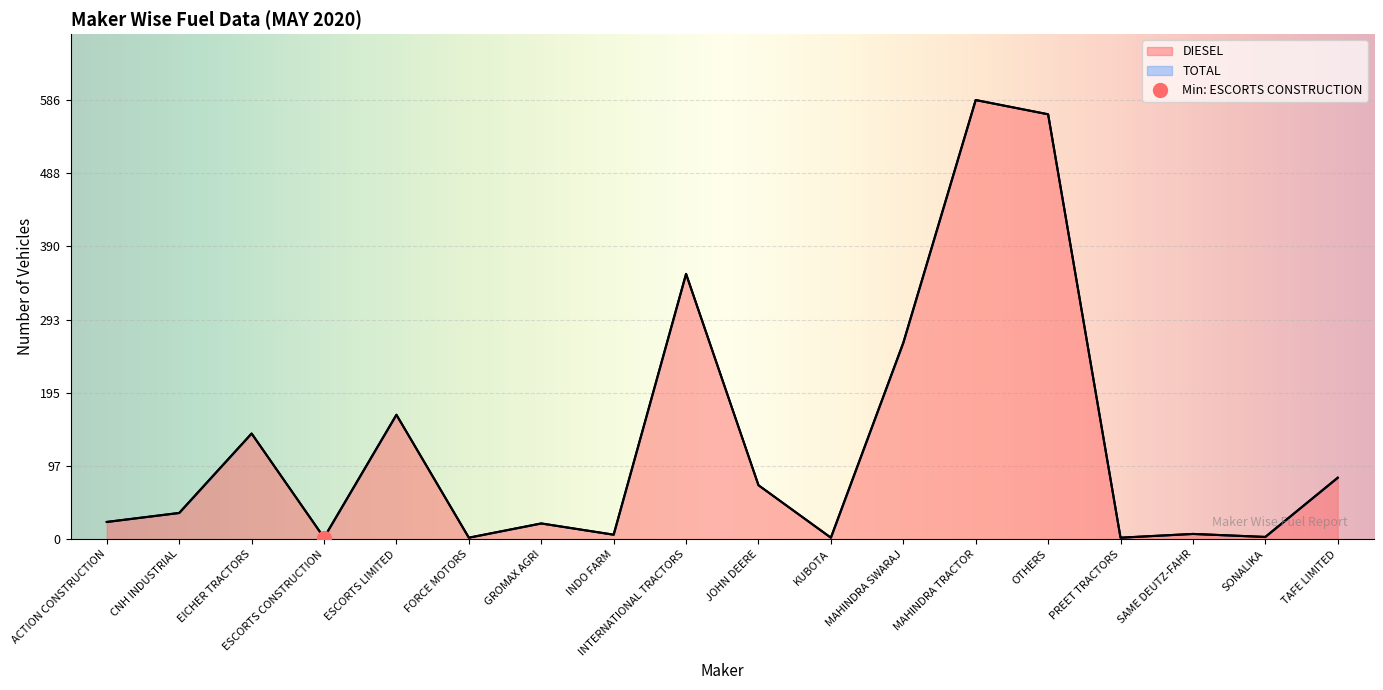

Reading right to left, transcribe all the data shown in this chart.

DIESEL: TAFE LIMITED=82	SONALIKA=3	SAME DEUTZ-FAHR=7	PREET TRACTORS=2	OTHERS=567	MAHINDRA TRACTOR=586	MAHINDRA SWARAJ=262	KUBOTA=2	JOHN DEERE=72	INTERNATIONAL TRACTORS=354	INDO FARM=6	GROMAX AGRI=21	FORCE MOTORS=2	ESCORTS LIMITED=166	ESCORTS CONSTRUCTION=2	EICHER TRACTORS=141	CNH INDUSTRIAL=35	ACTION CONSTRUCTION=23
TOTAL: TAFE LIMITED=82	SONALIKA=3	SAME DEUTZ-FAHR=7	PREET TRACTORS=2	OTHERS=567	MAHINDRA TRACTOR=586	MAHINDRA SWARAJ=262	KUBOTA=2	JOHN DEERE=72	INTERNATIONAL TRACTORS=354	INDO FARM=6	GROMAX AGRI=21	FORCE MOTORS=2	ESCORTS LIMITED=166	ESCORTS CONSTRUCTION=2	EICHER TRACTORS=141	CNH INDUSTRIAL=35	ACTION CONSTRUCTION=23